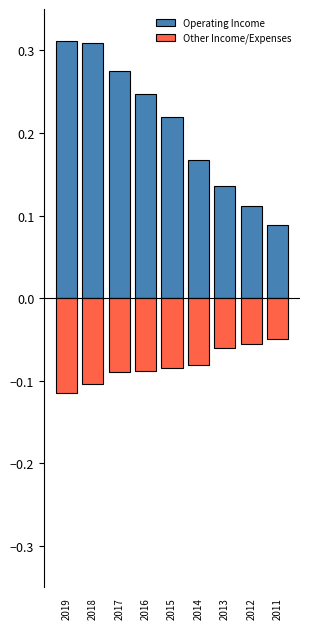

What is the average value of the Operating Income series?

0.2